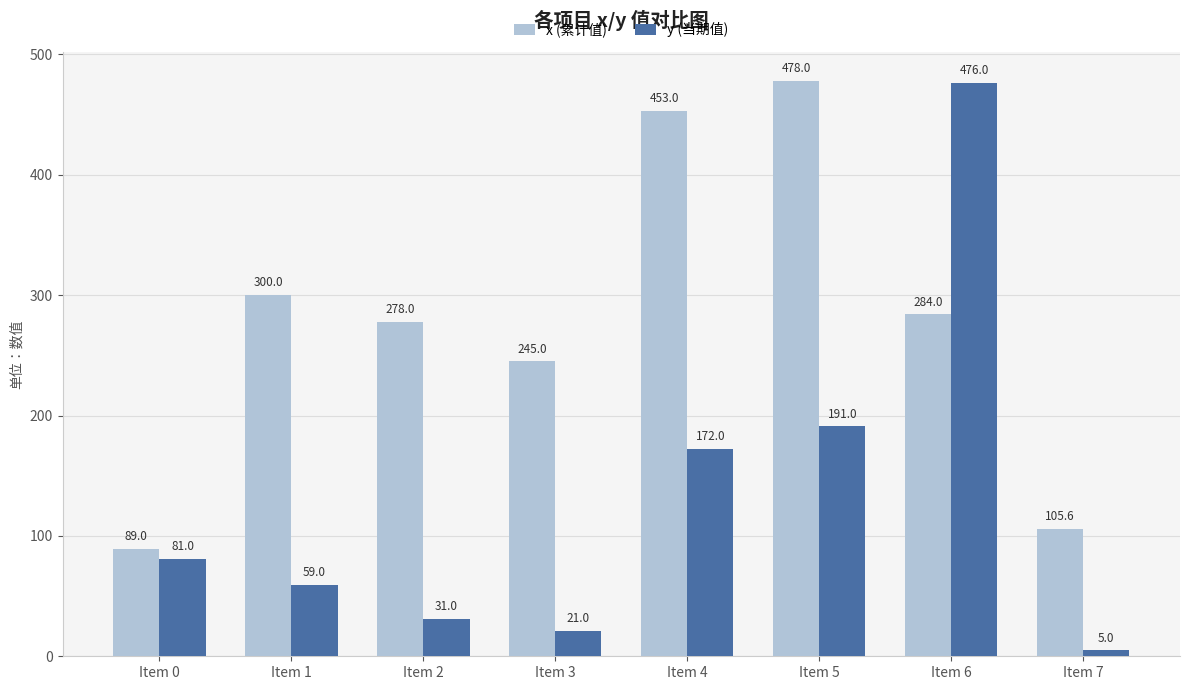

Where does the x (累计值) series first go above 284?

Item 1